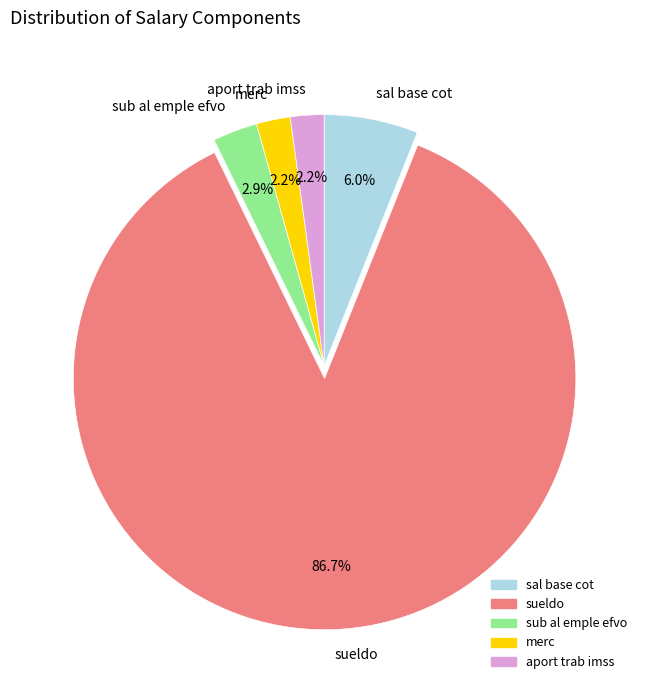

To the nearest percent, what is the combined percentage of aport trab imss and sub al emple efvo?

5%